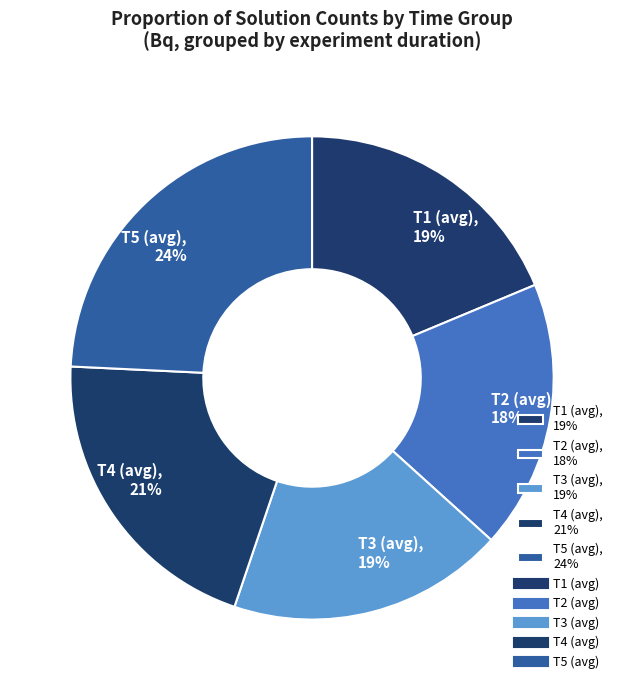

Do T1 (avg), 19% and T4 (avg), 21% together represent more than half of the pie?

No